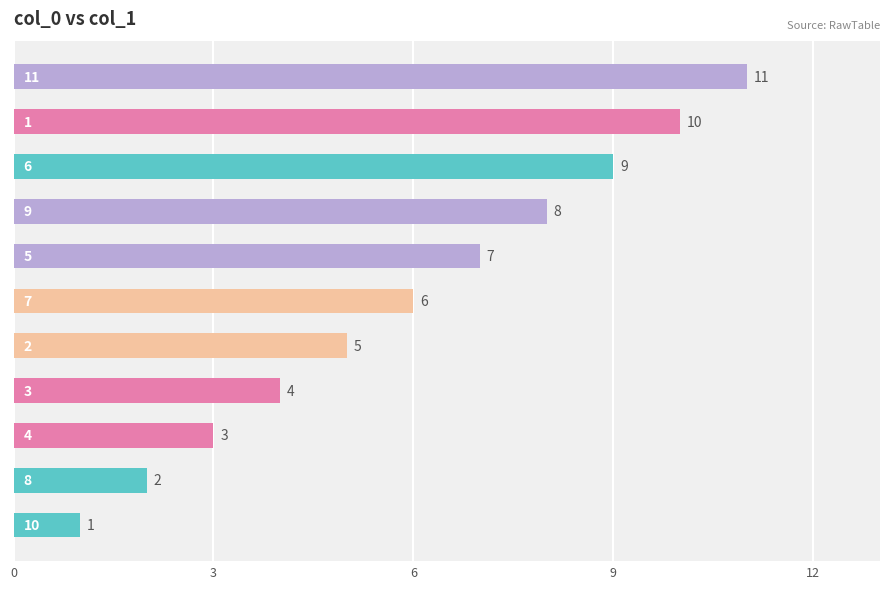

Count the values in the range 3 to 9.

7